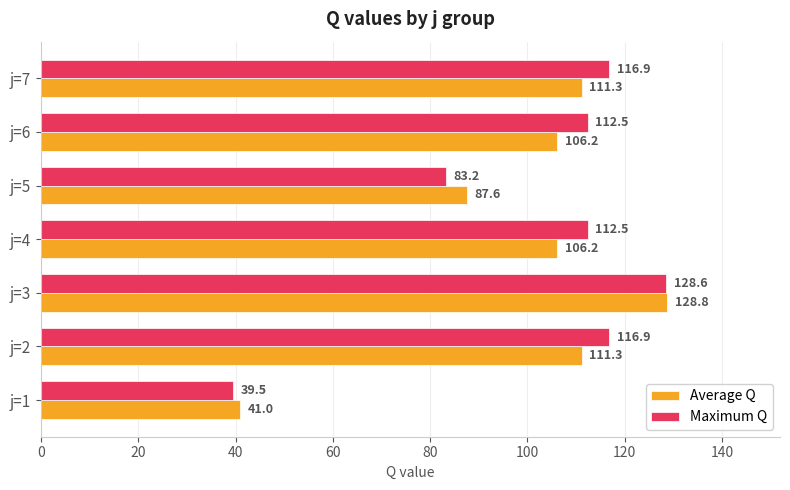

At how many categories does at least one series exceed 48?

6